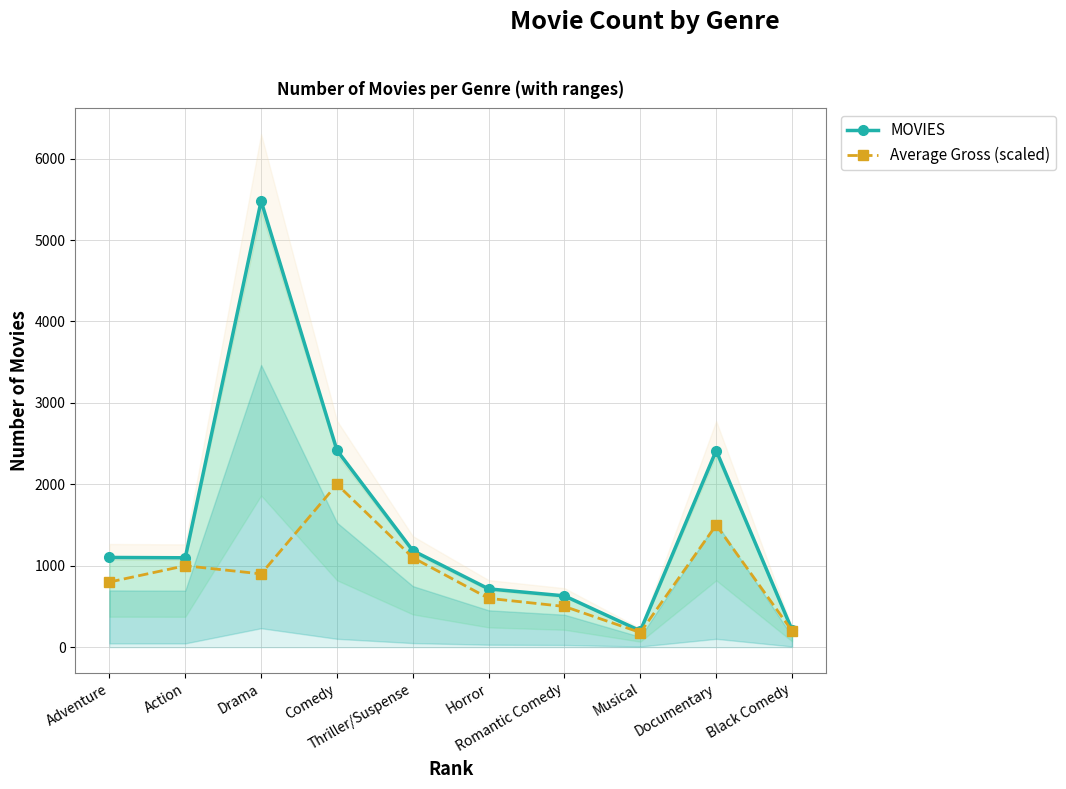

In Average Gross (scaled), how many points are higher than both neighbors (excluding endpoints)?

3